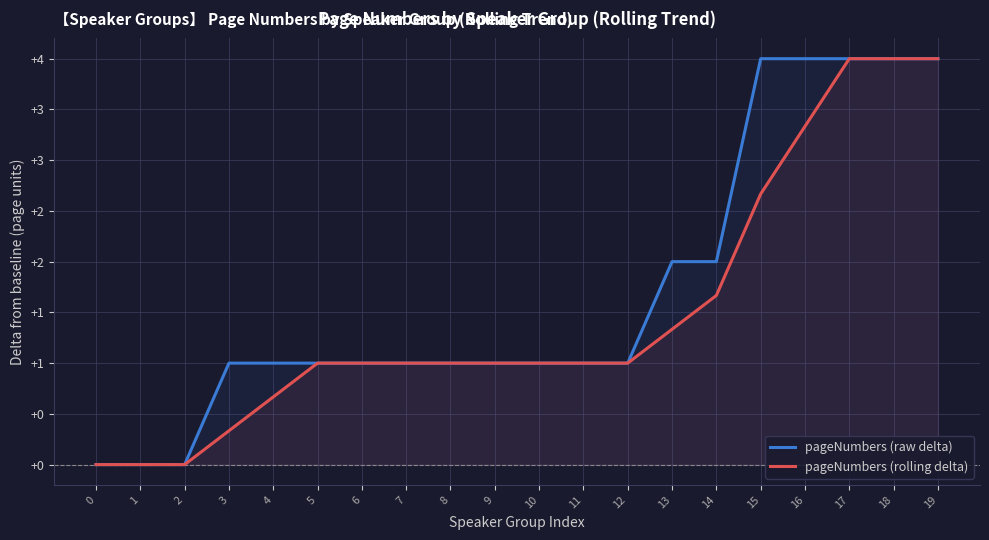

At which category is the sum across all series the highest?

17